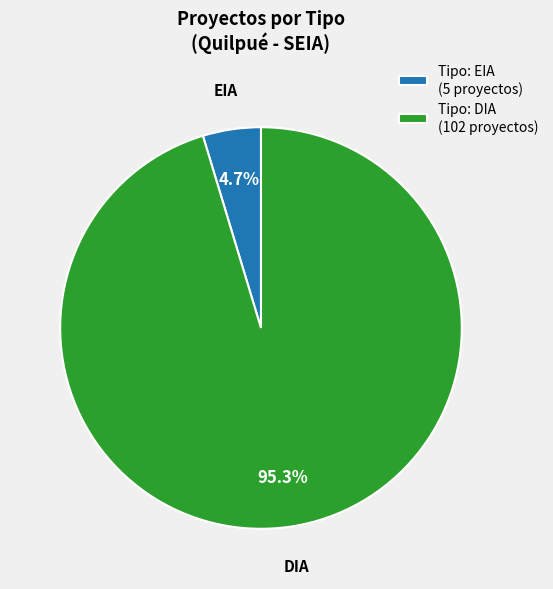

What percentage is NOT represented by DIA?

4.7%